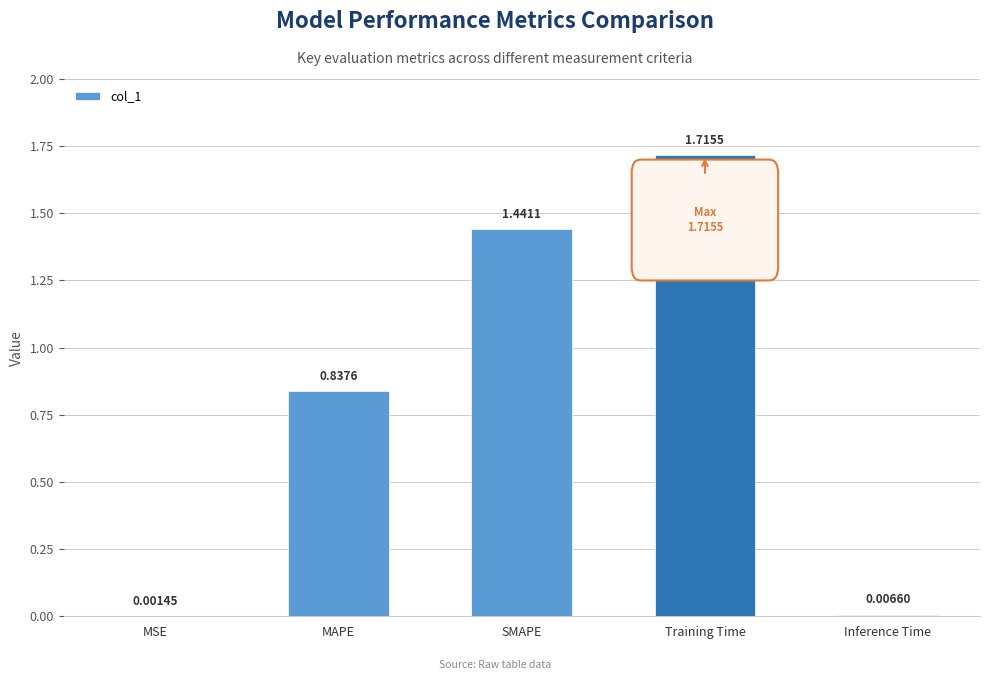

Is it true that the value at MAPE is 0.3?

False